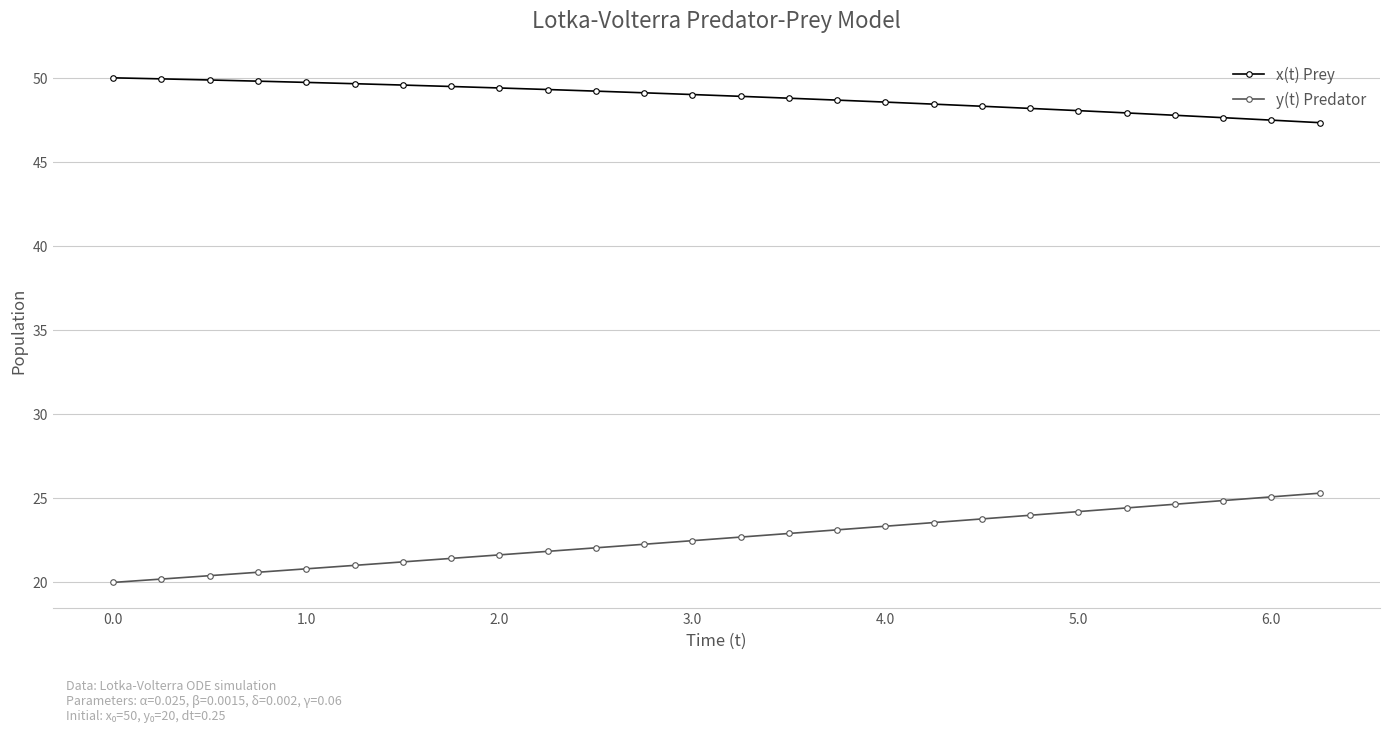

Rank the series by their maximum value, from lowest to highest.

y(t) Predator, x(t) Prey